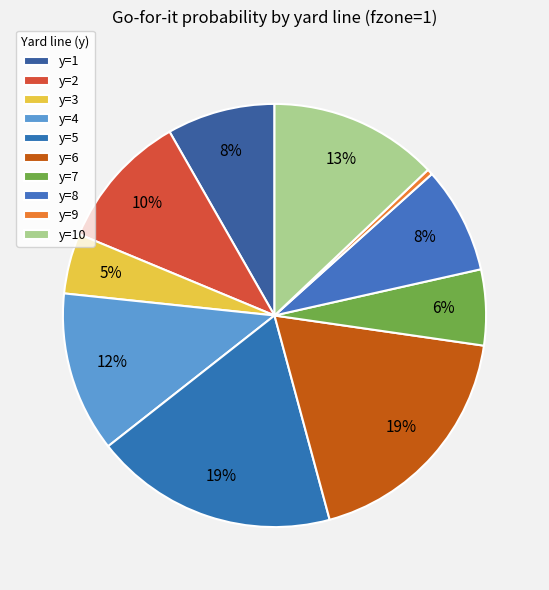

What percentage is NOT represented by y=3?

95.4%